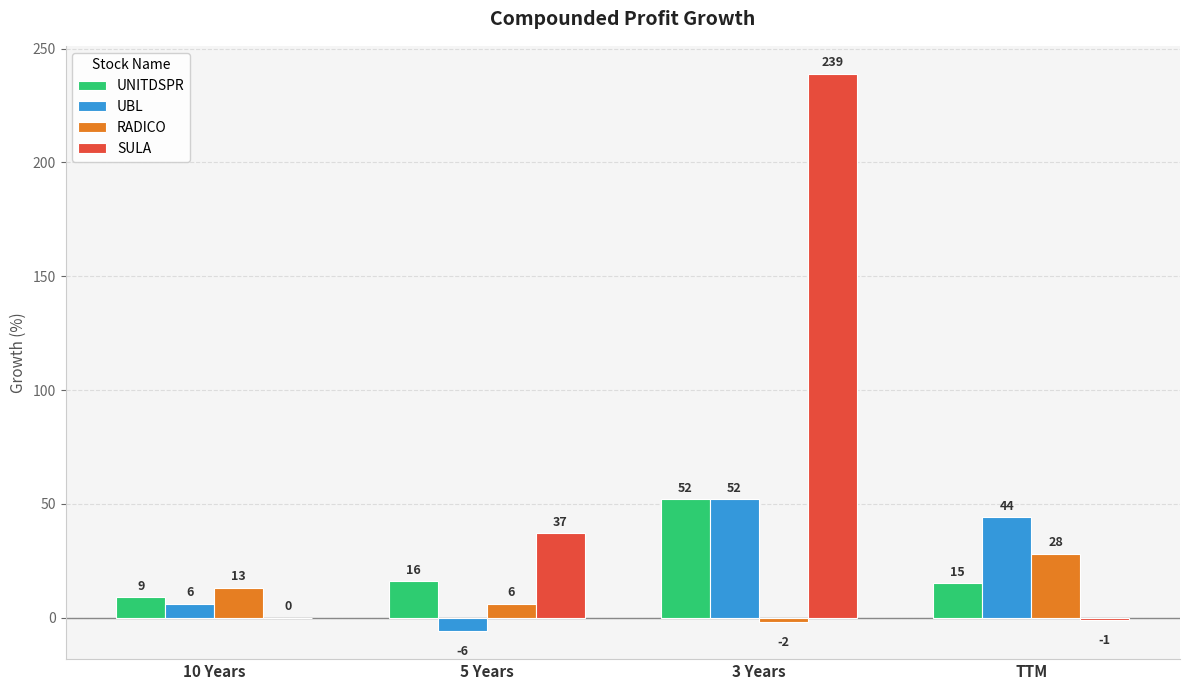

Does the chart contain stacked bars?

No